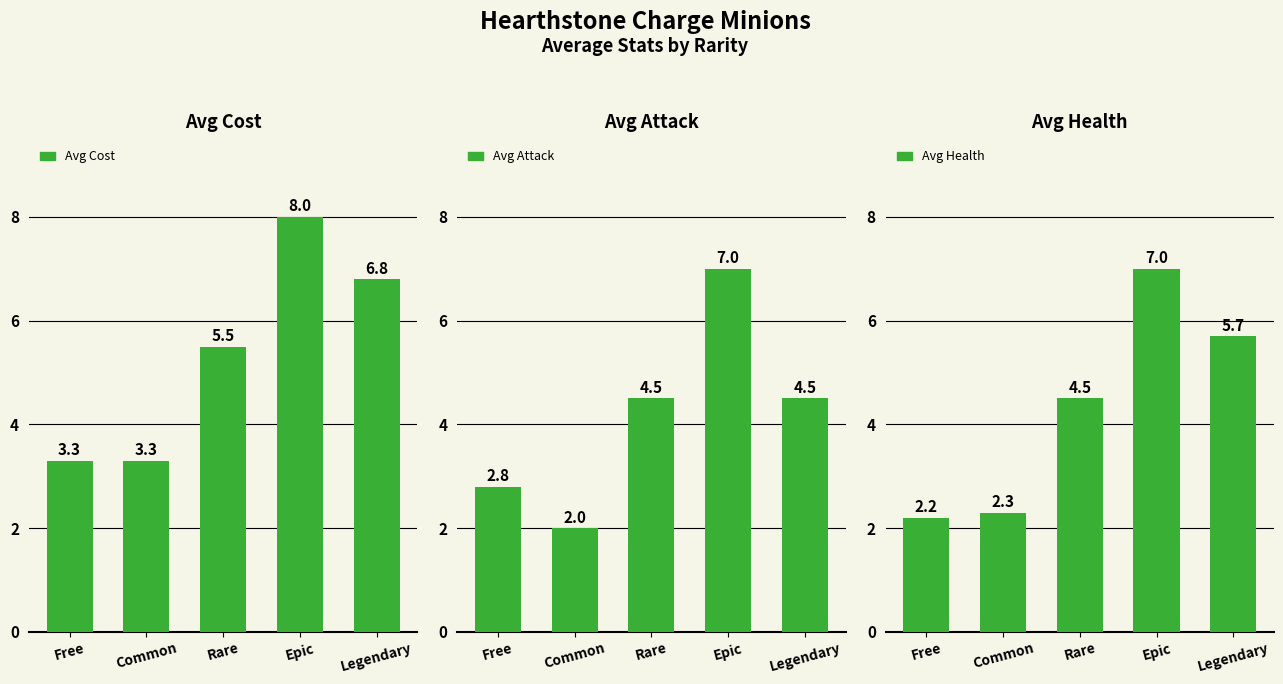

At which label is Avg Cost closest to 5?

Rare